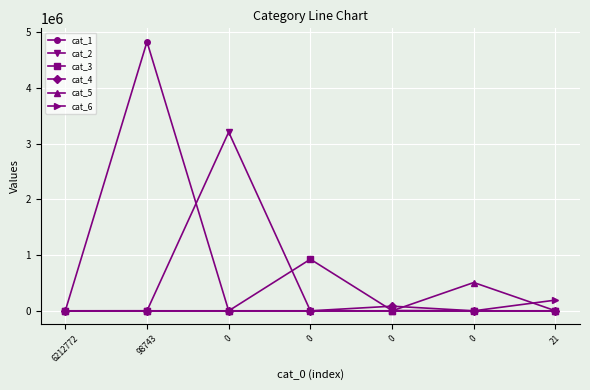

What are all the series names shown in the legend?

cat_1, cat_2, cat_3, cat_4, cat_5, cat_6